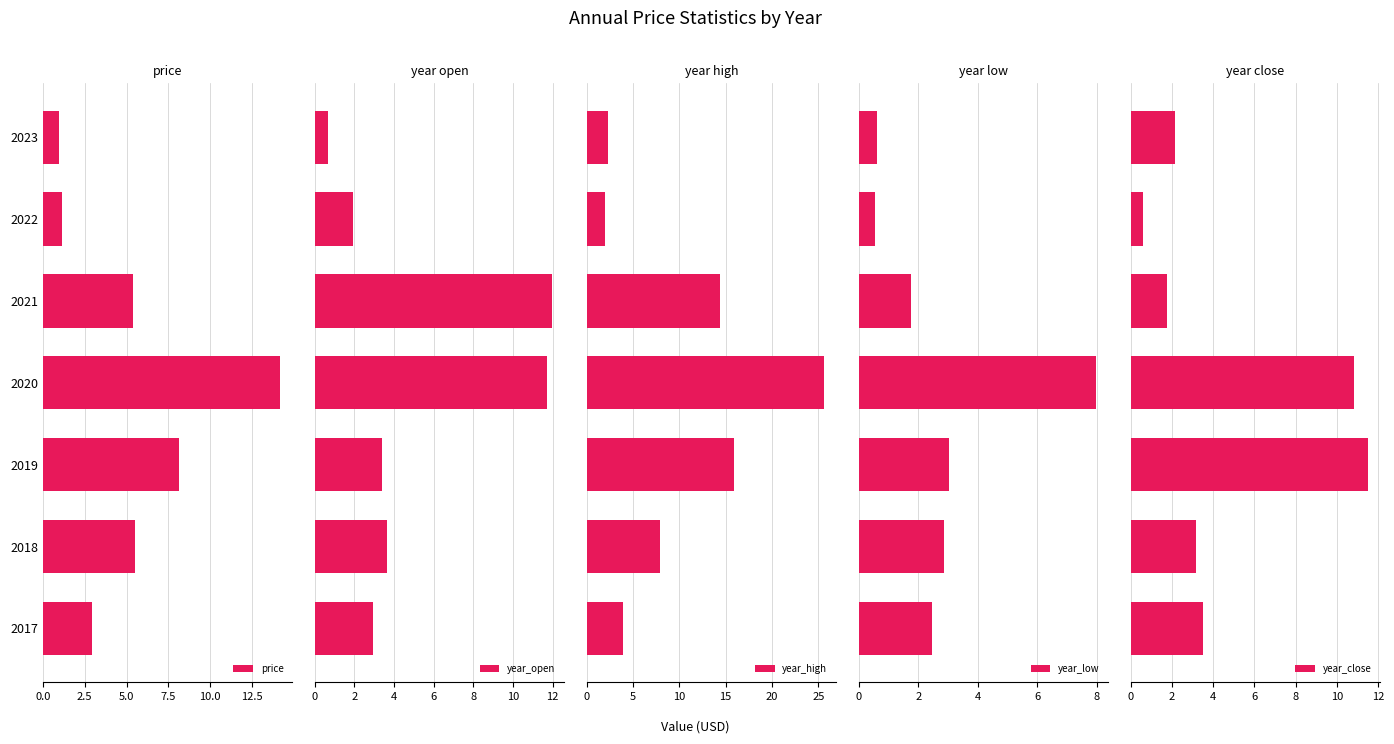

What is the difference between the maximum and second lowest values in the year_close series?

9.8